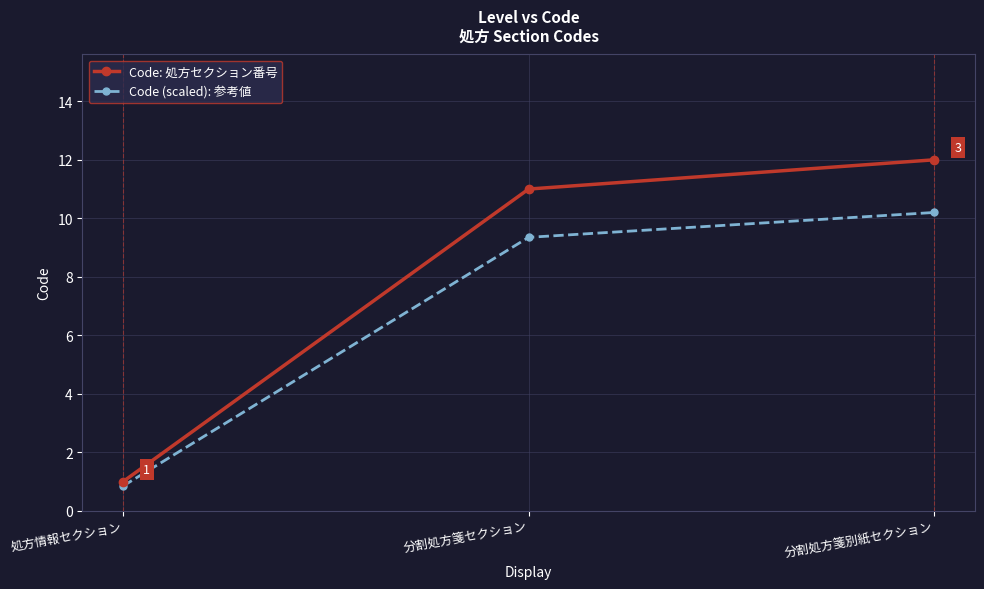

What is the label of the 3rd point from the right?

処方情報セクション